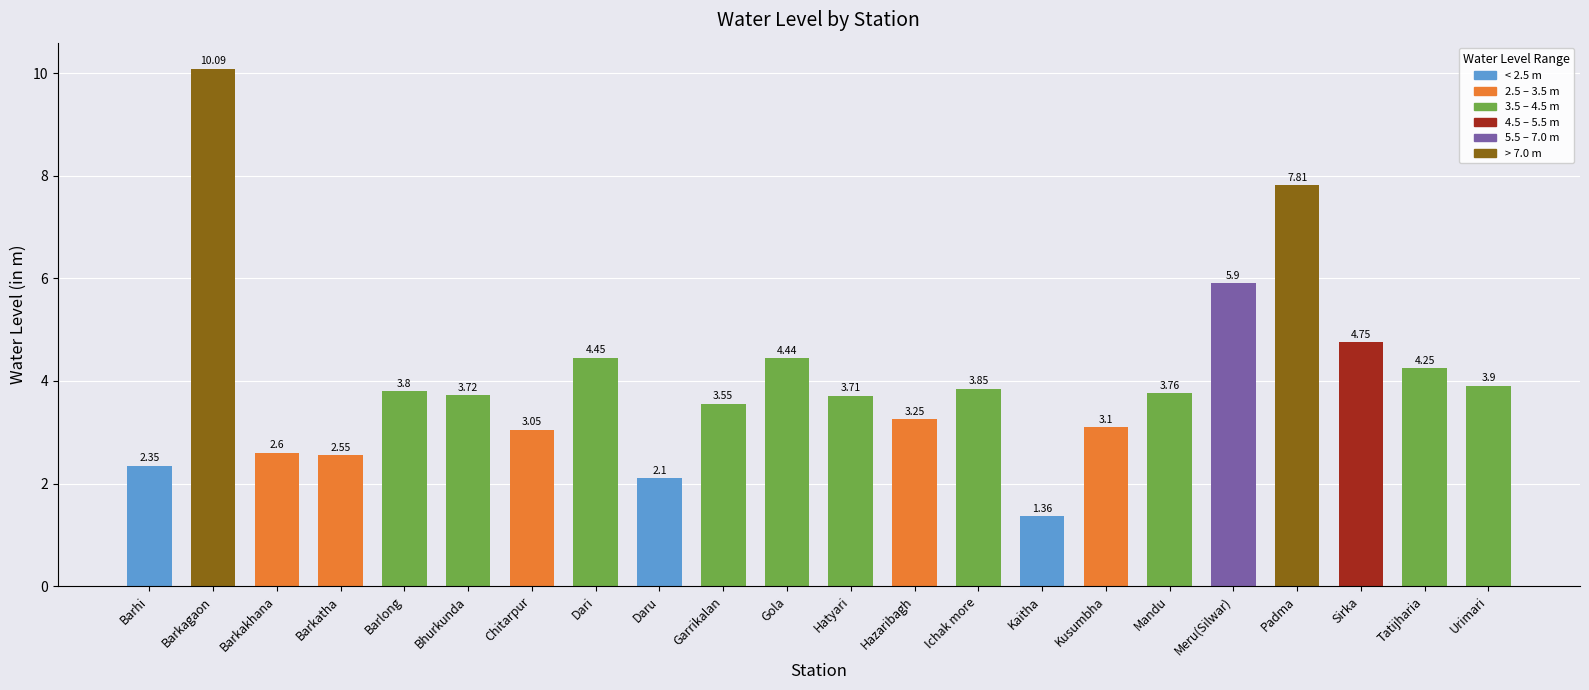

The chart shows a value of 1.1 at Kusumbha. True or false?

False